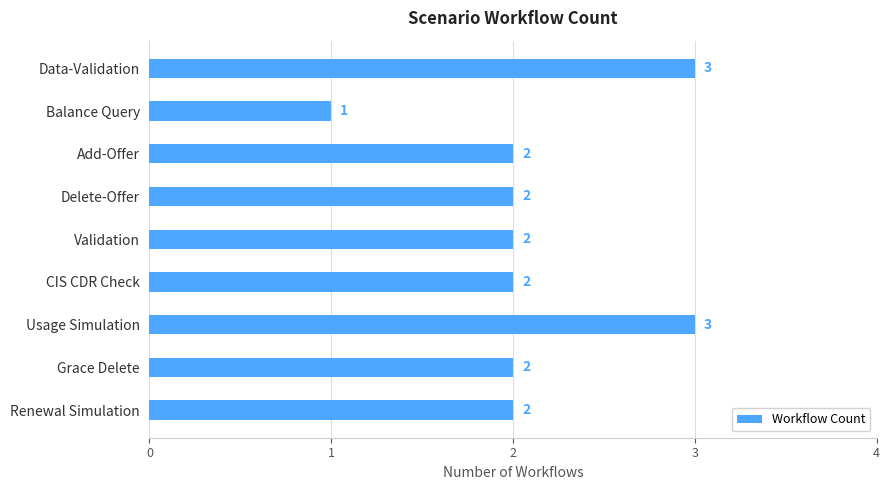

Does the chart contain any negative values?

No